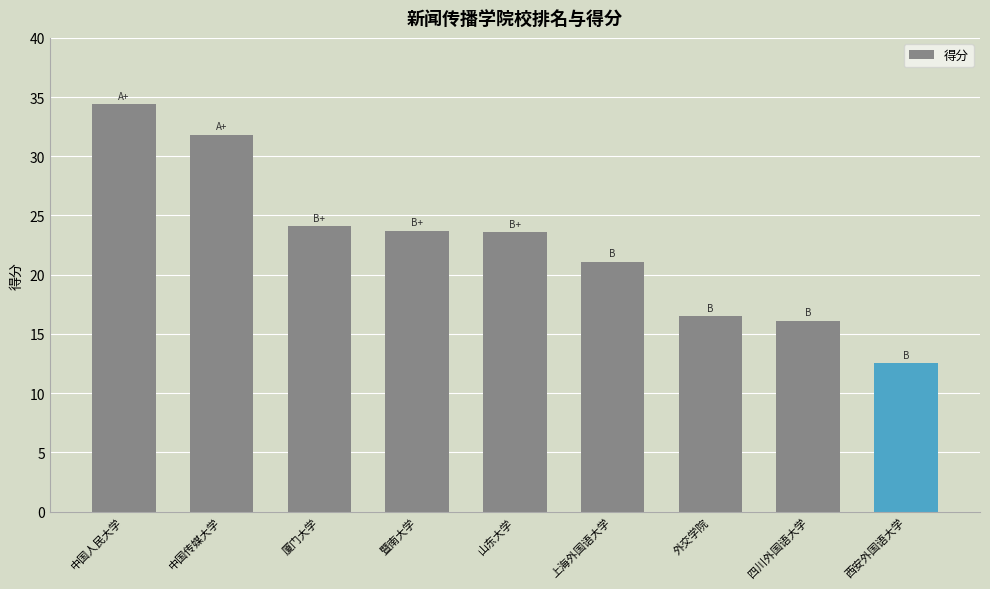

The chart shows a value of 12.5 at 西安外国语大学. True or false?

True